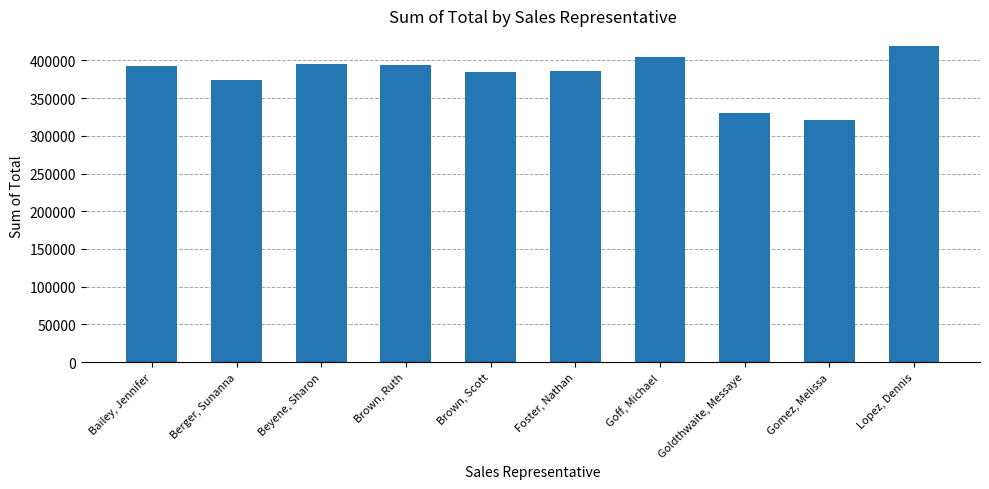

What position from the left is Brown, Scott?

5